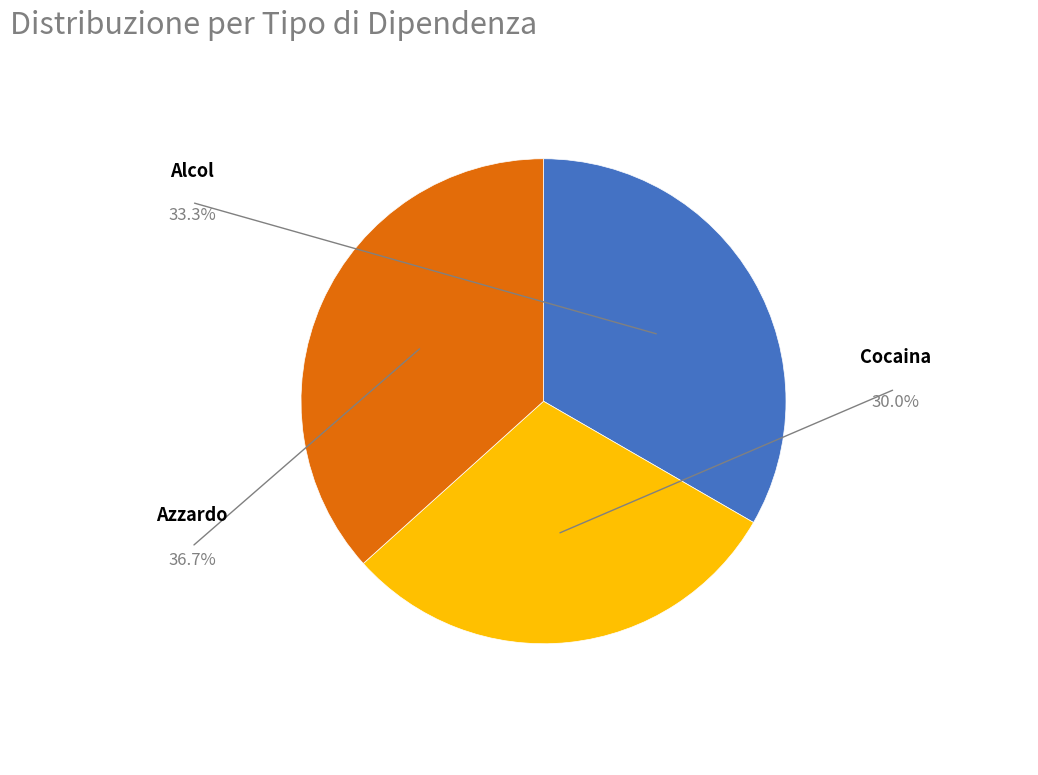

Does Cocaina account for over 50% of the chart?

No